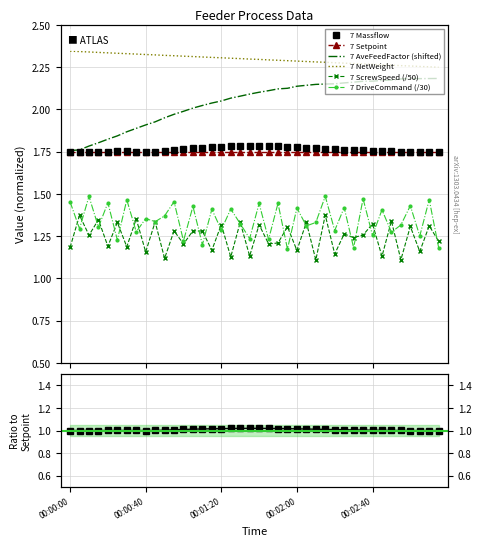

At how many categories does at least one series exceed 1?

40